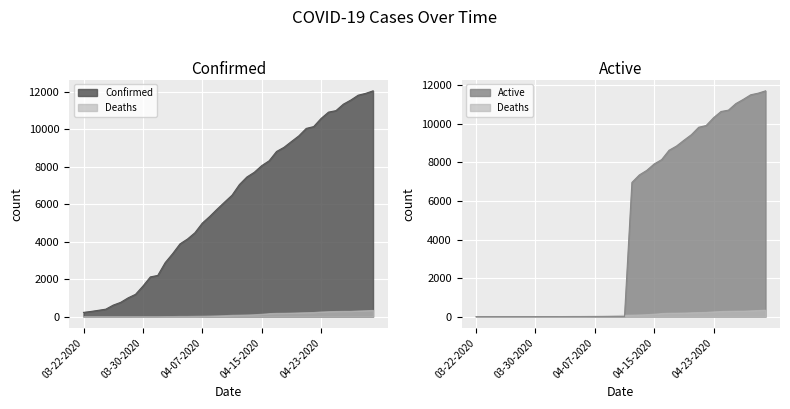

The value of Confirmed at 04-16-2020 is 8326. True or false?

True